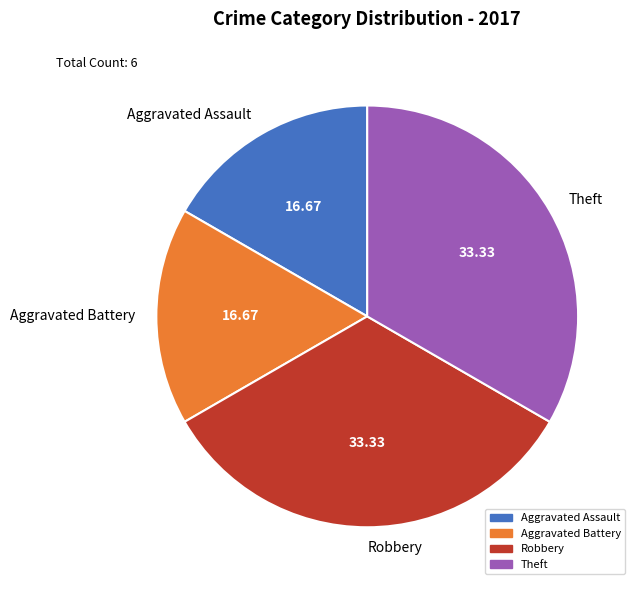

Is the sum of Theft and Robbery greater than half?

Yes